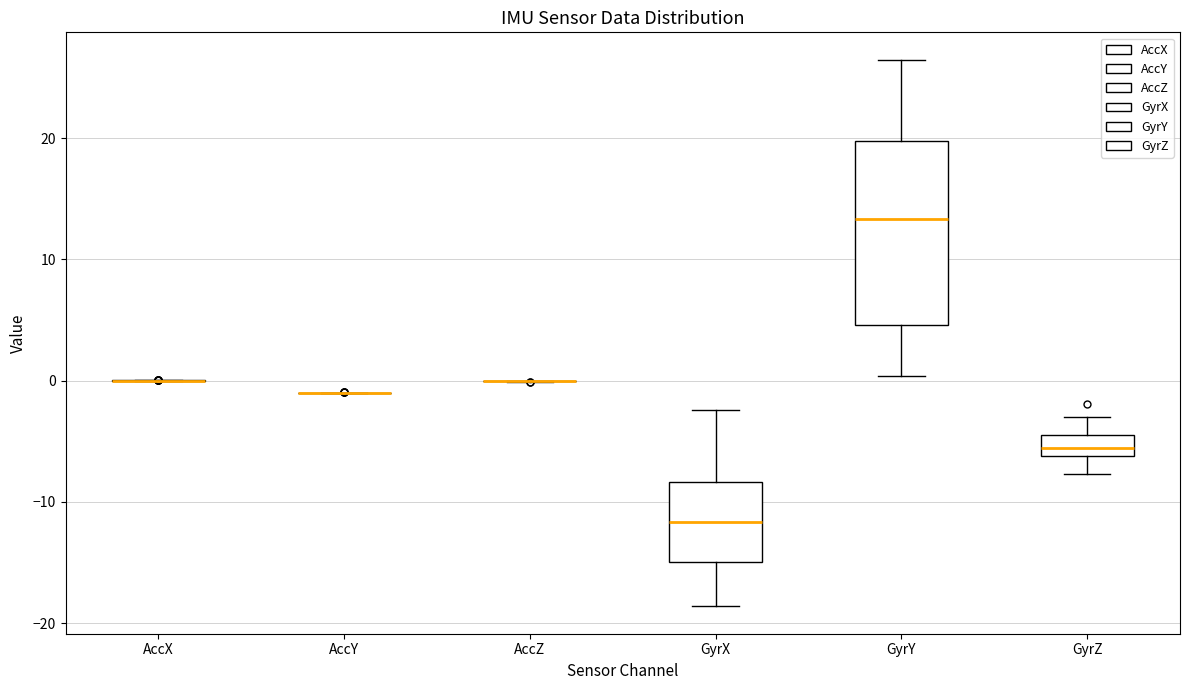

Where does the upper whisker of the box for GyrZ end on the y-axis? The values are not printed on the chart, so give them approximately, as read against the axis.

-3